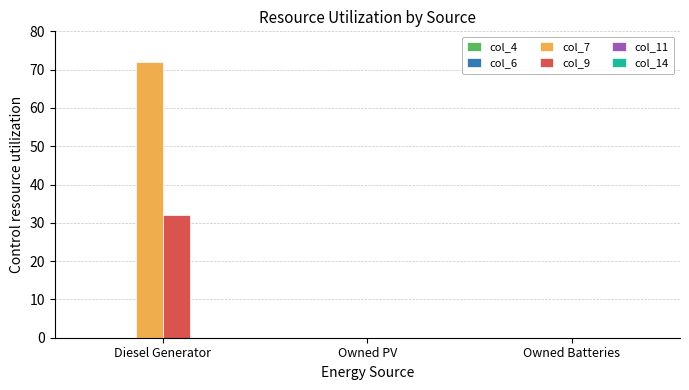

At which category does the chart reach its peak across all series?

Diesel Generator